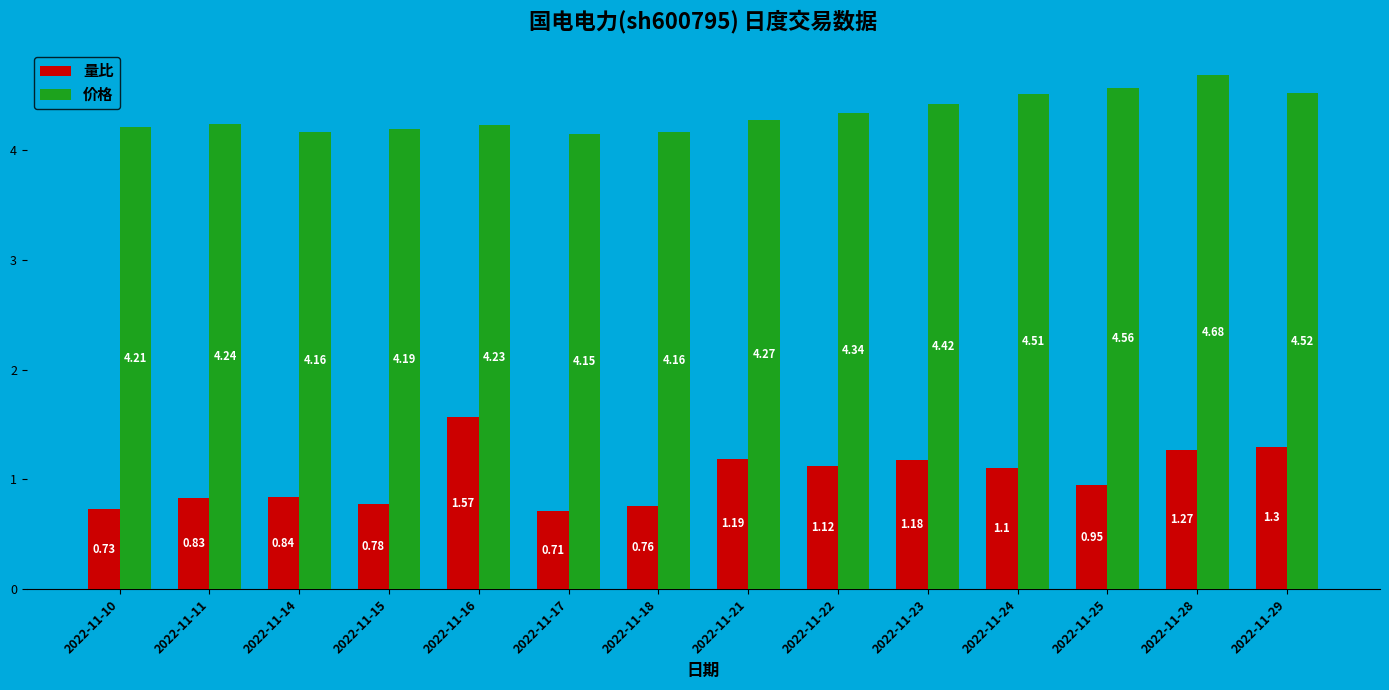

True or false: 价格 has a value of 3.1 at 2022-11-25.

False